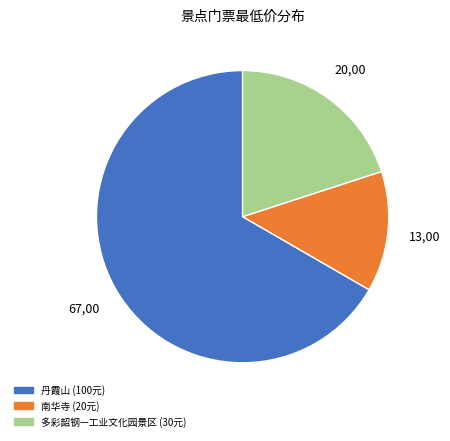

Count the number of slices in the pie.

3